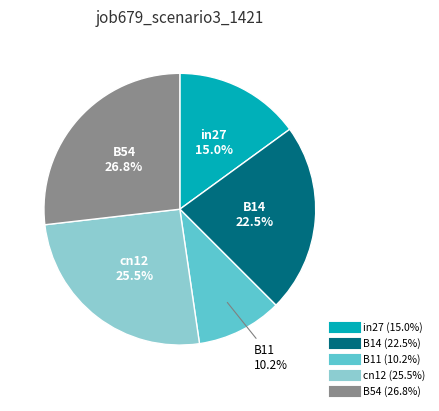

Which slice is the smallest?

B11